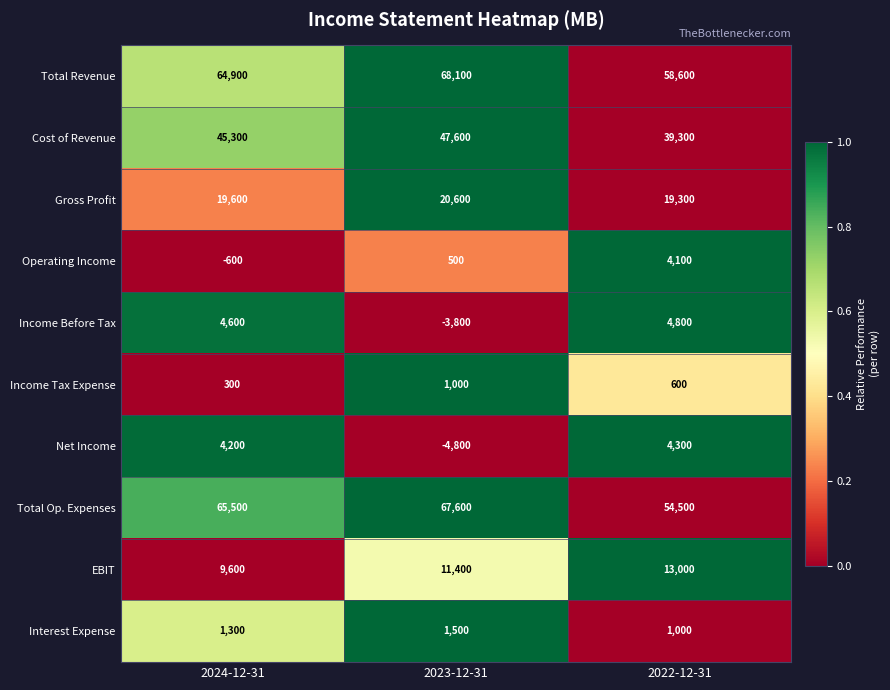

The value of Interest Expense at 2024-12-31 is 744. True or false?

False